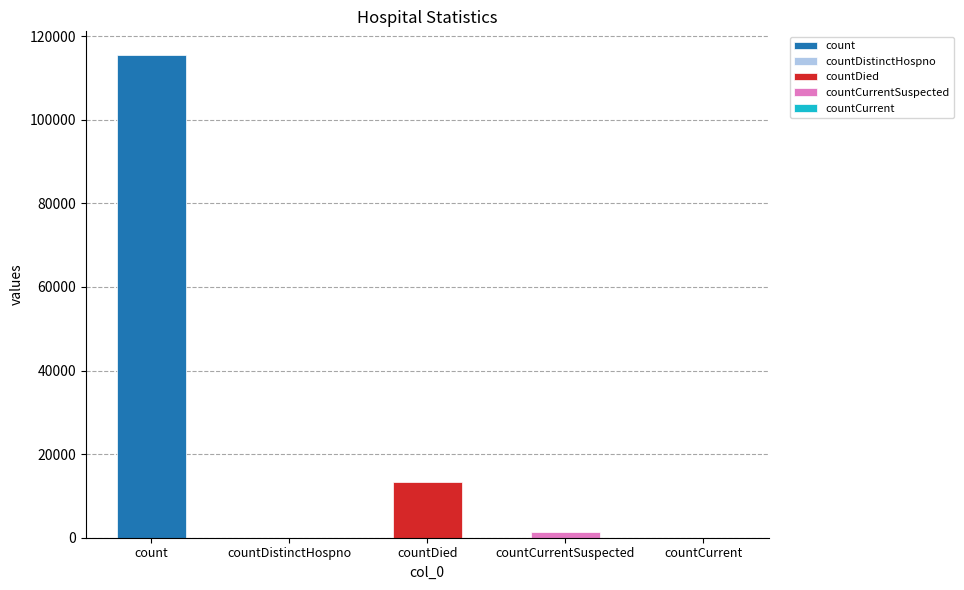

Reading left to right, what are all the values shown in this chart?

115379	0	13343	1383	0